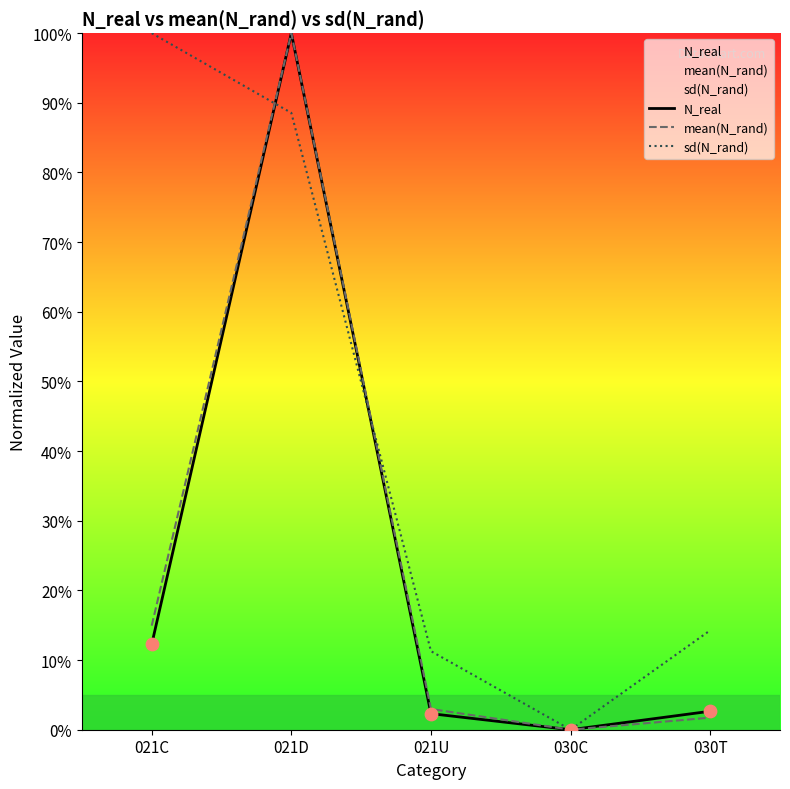

Which series has the widest spread of Y values?

N_real